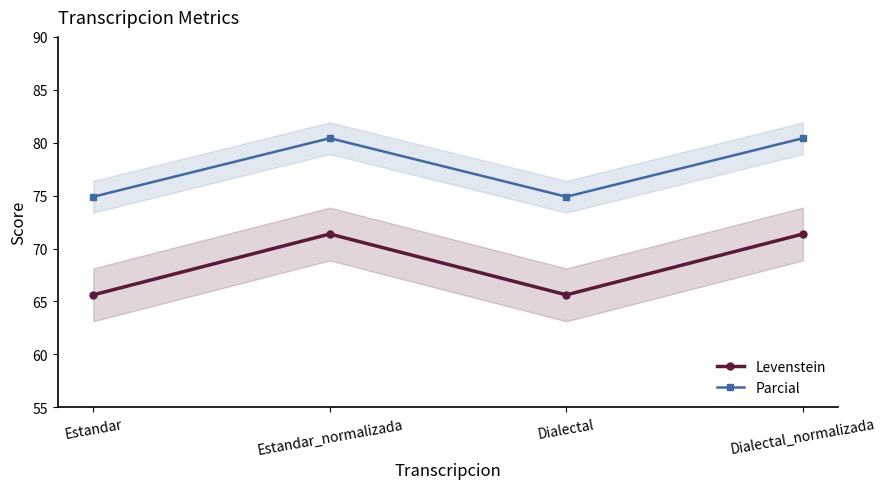

What position from the right is Estandar_normalizada?

3